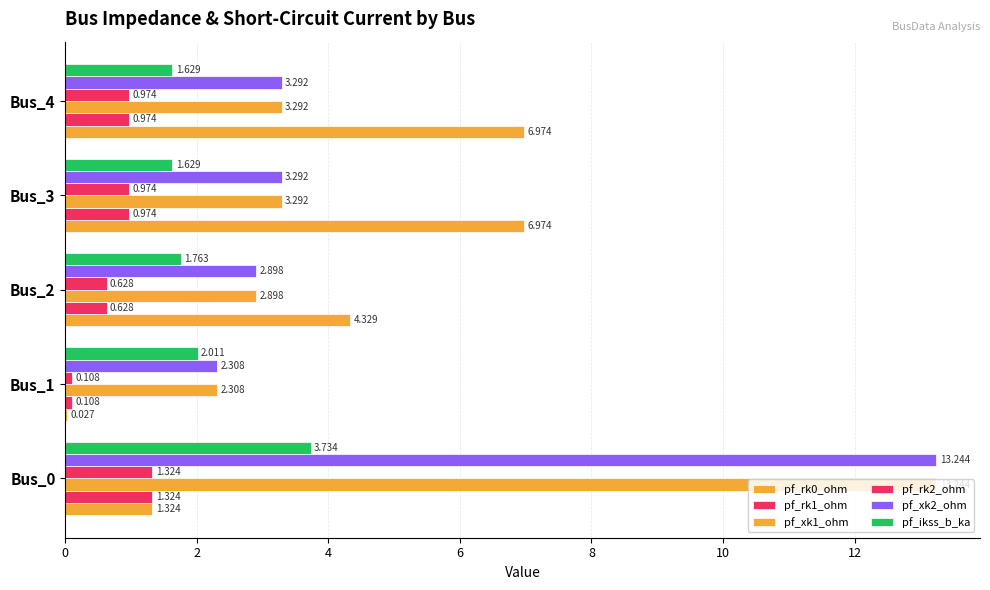

Count the number of categories in the chart.

5